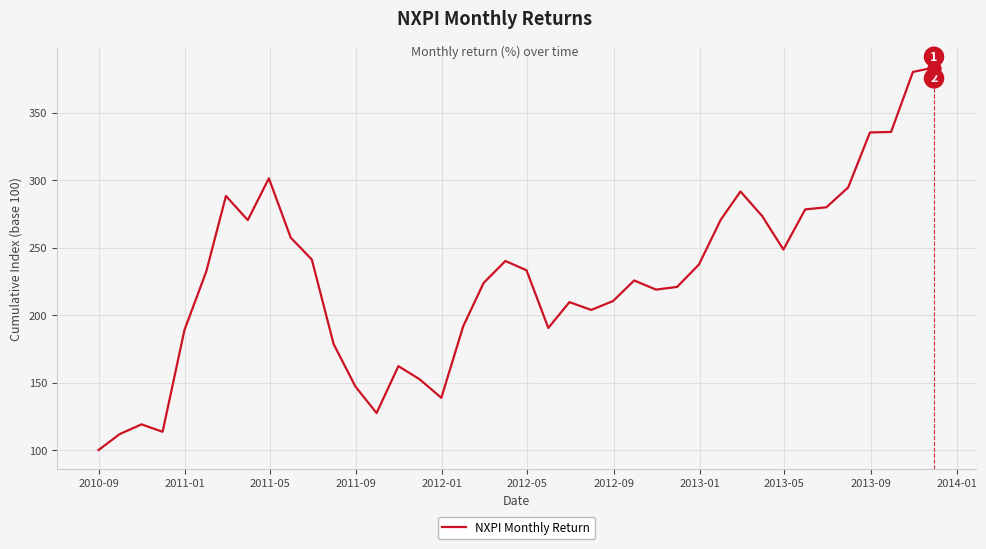

True or false: the data has more than 0 interior local peaks.

True